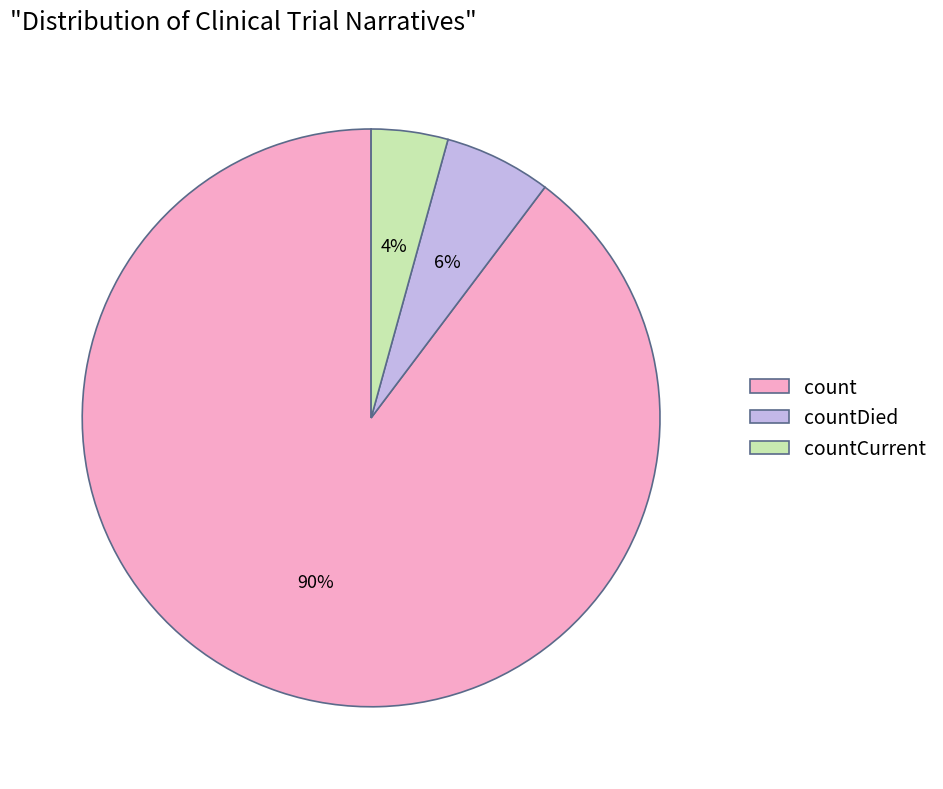

Is there a majority slice in this chart?

Yes